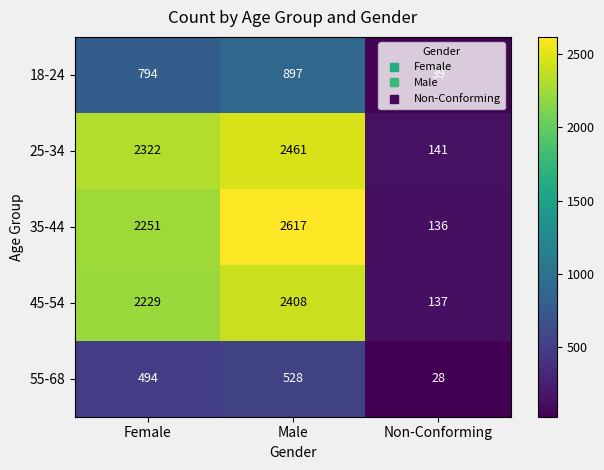

Which series has the largest range (max minus min)?

35-44